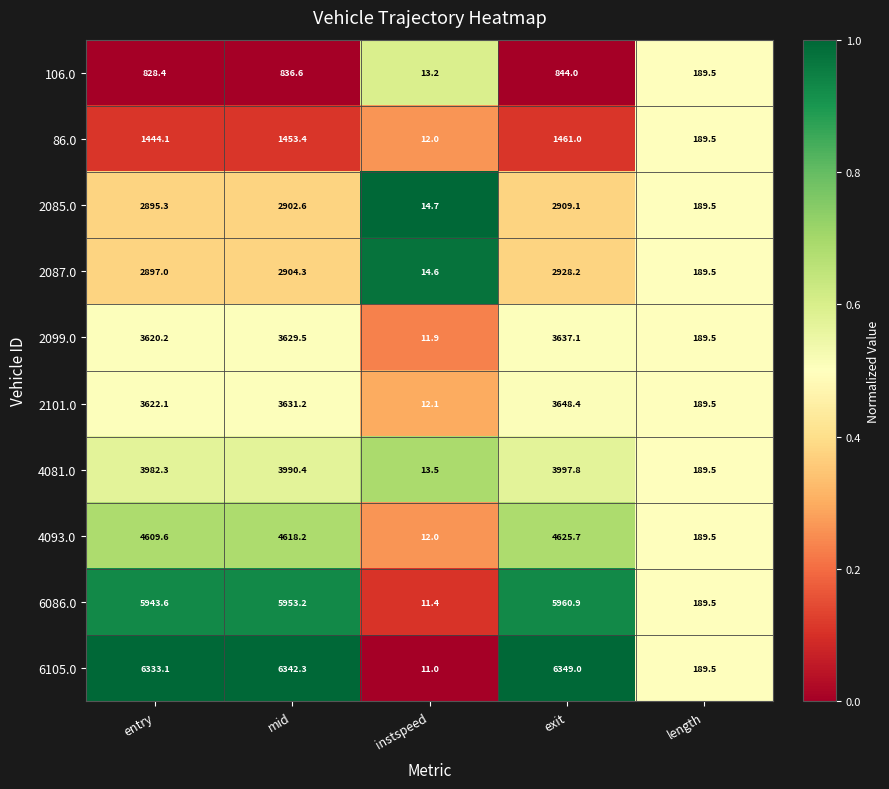

What is the difference between the 2087.0 values at length and entry?

2707.5